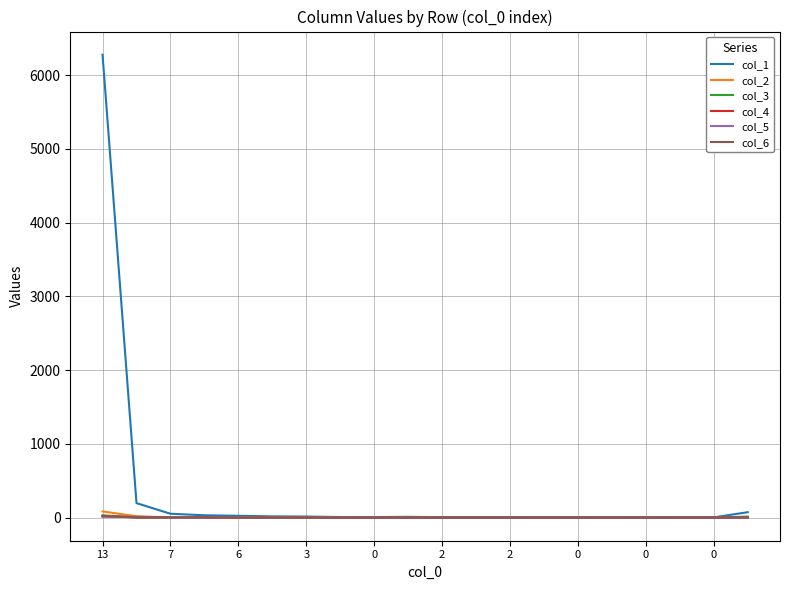

Which series has the largest range (max minus min)?

col_1